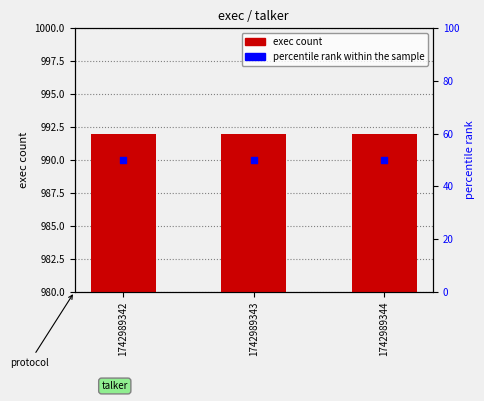

Which series reaches the maximum Y coordinate?

exec